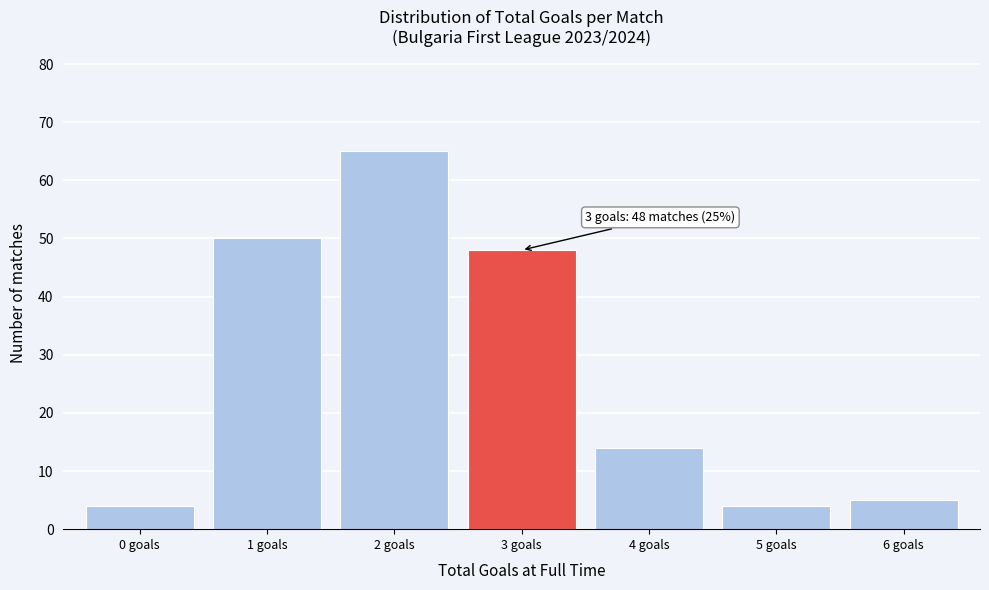

Reading left to right, extract all data points from this chart.

4	50	65	48	14	4	5